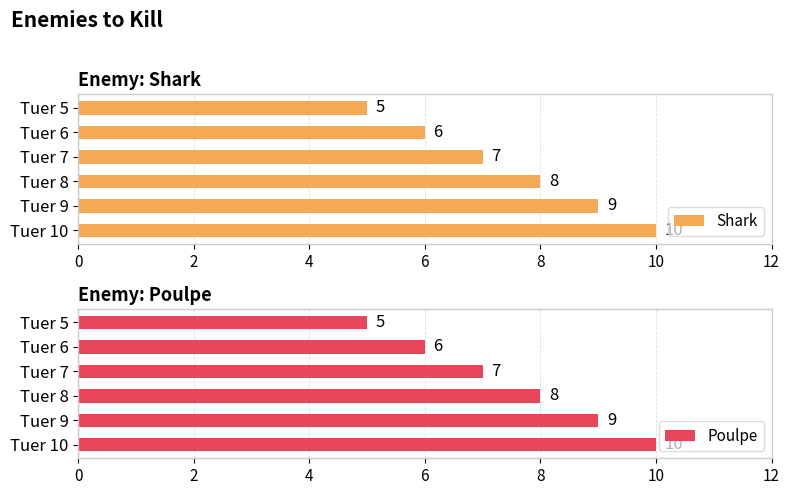

At which label is Shark closest to 7?

Tuer 7